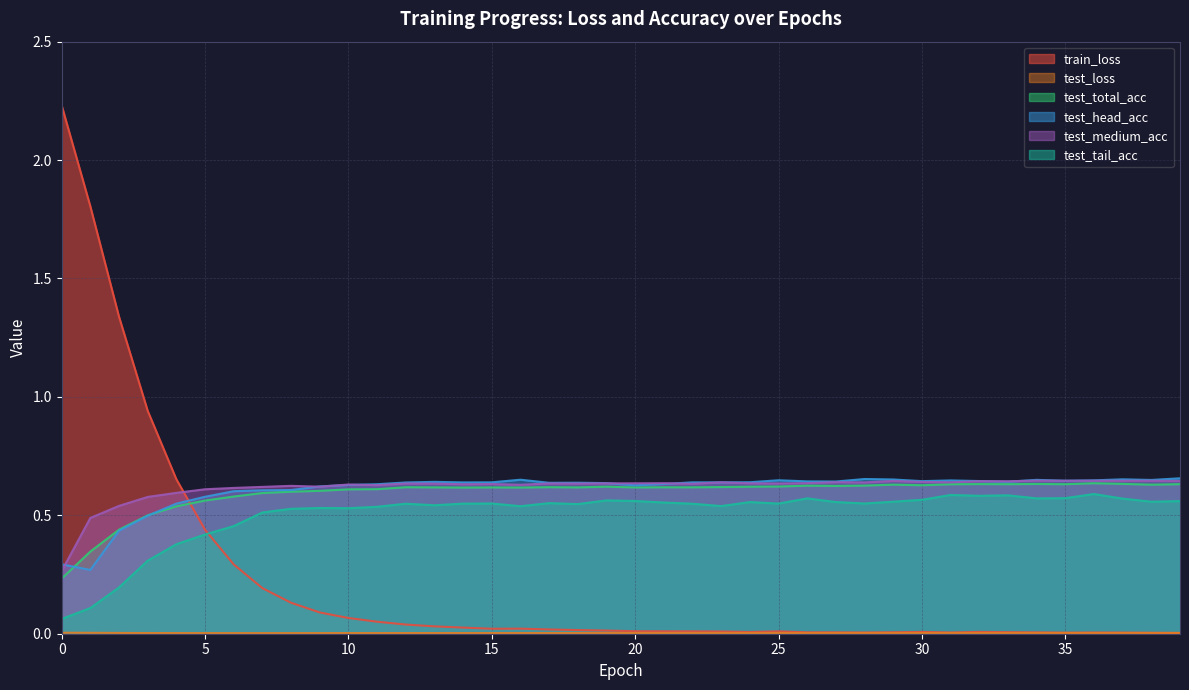

Rank the series by their maximum value, from highest to lowest.

train_loss, test_head_acc, test_medium_acc, test_total_acc, test_tail_acc, test_loss